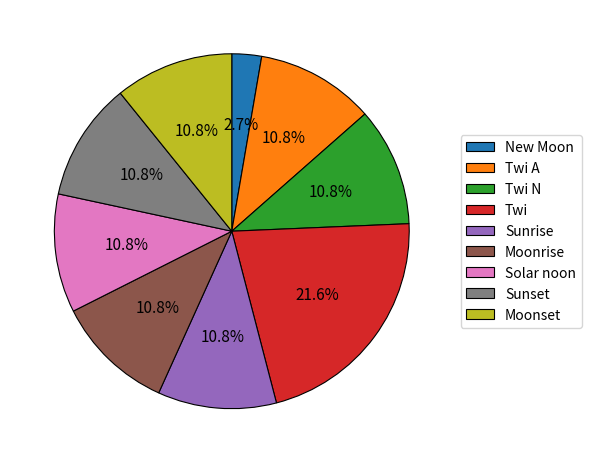

Is Twi N the majority of the pie?

No